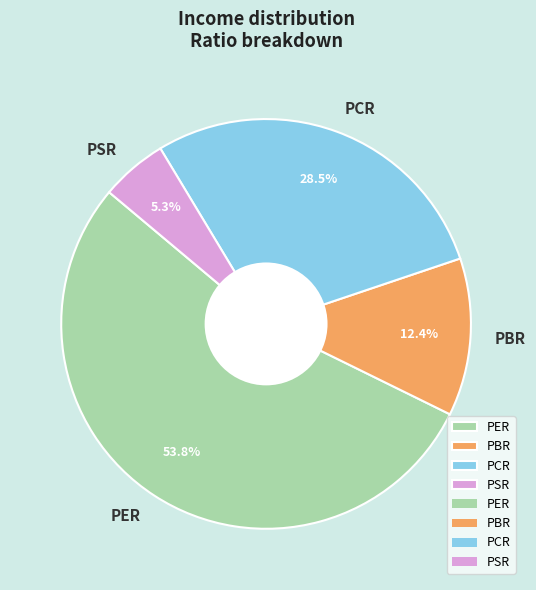

Is there a majority slice in this chart?

Yes